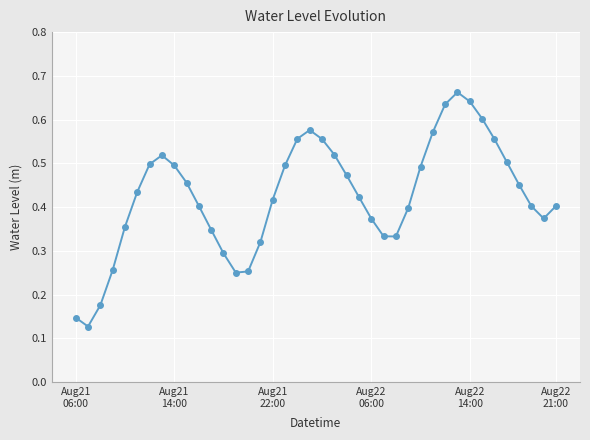

What is the sum of all values?

17.1